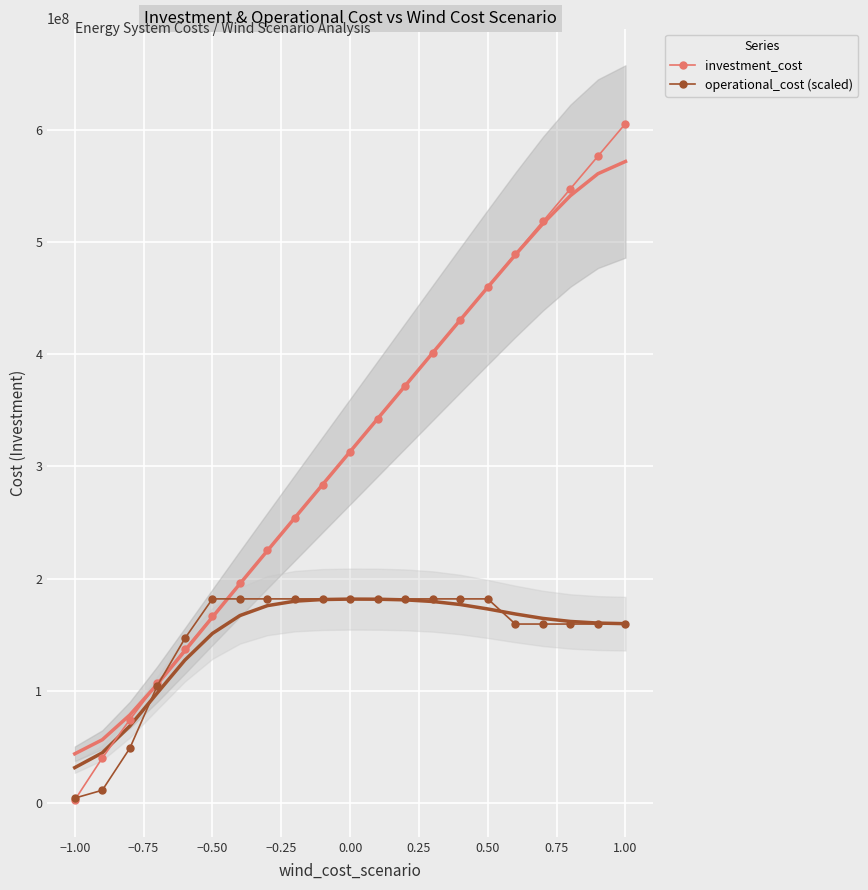

The value of investment_cost at 1.00 is 606000000.0. True or false?

True